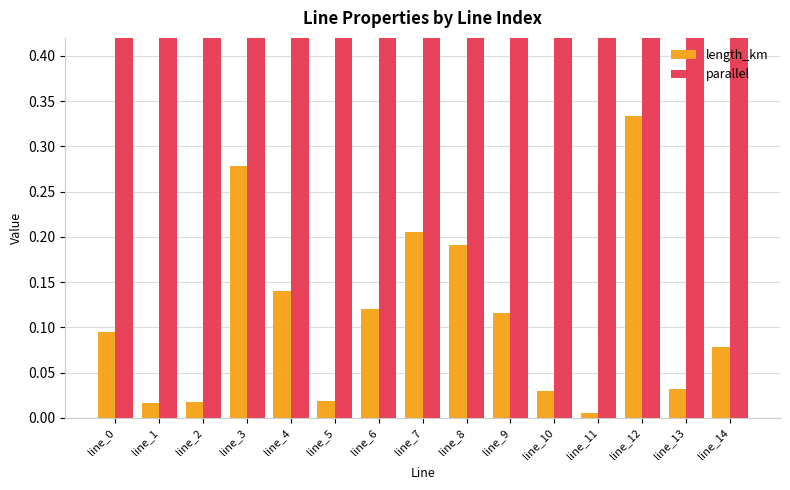

Which has a higher value, line_13 or line_12?

line_12